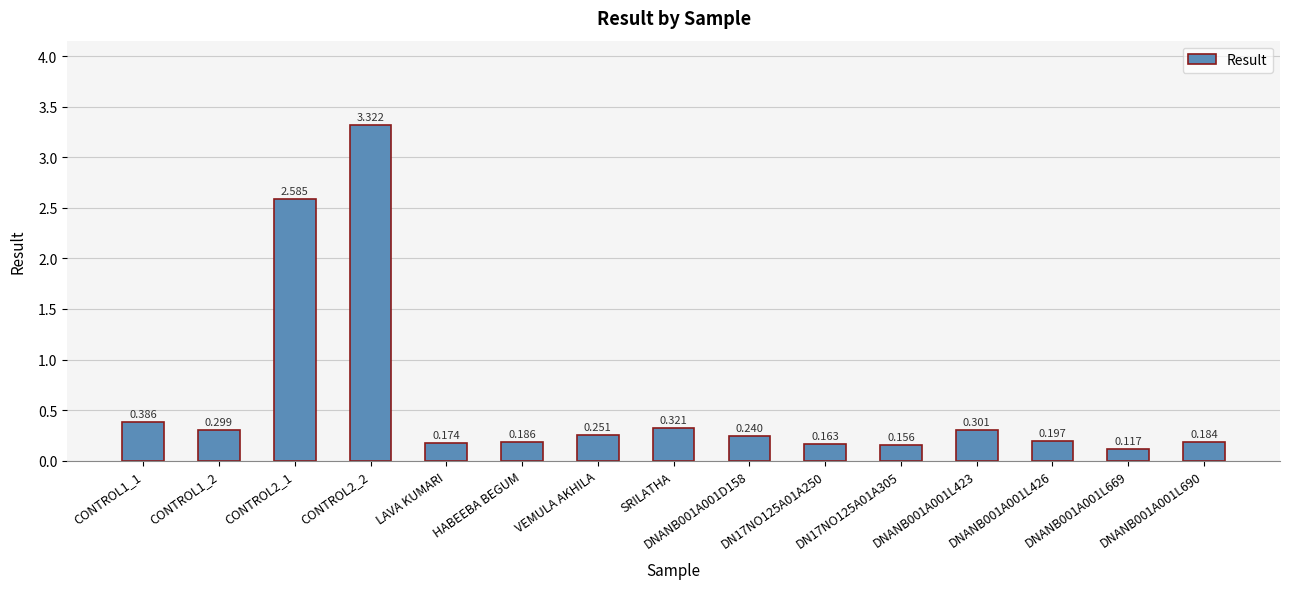

Which has a higher value, DN17NO125A01A305 or SRILATHA?

SRILATHA